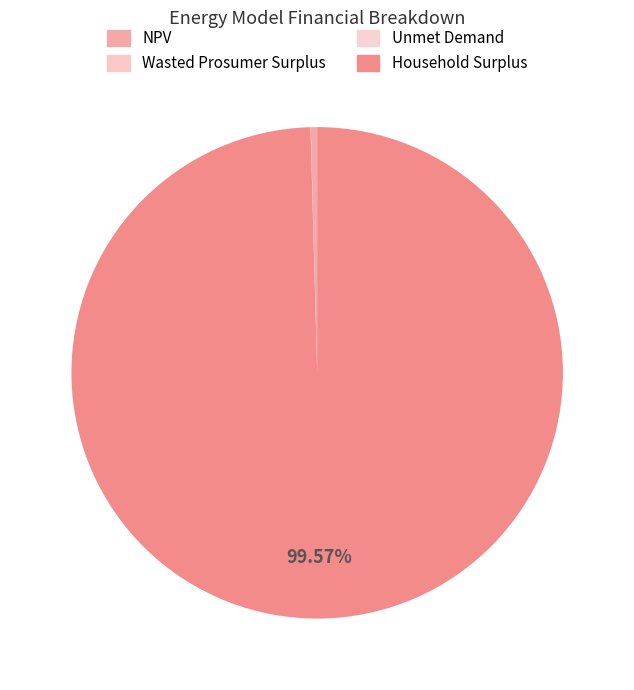

Which slice represents more than half of the pie?

Household Surplus